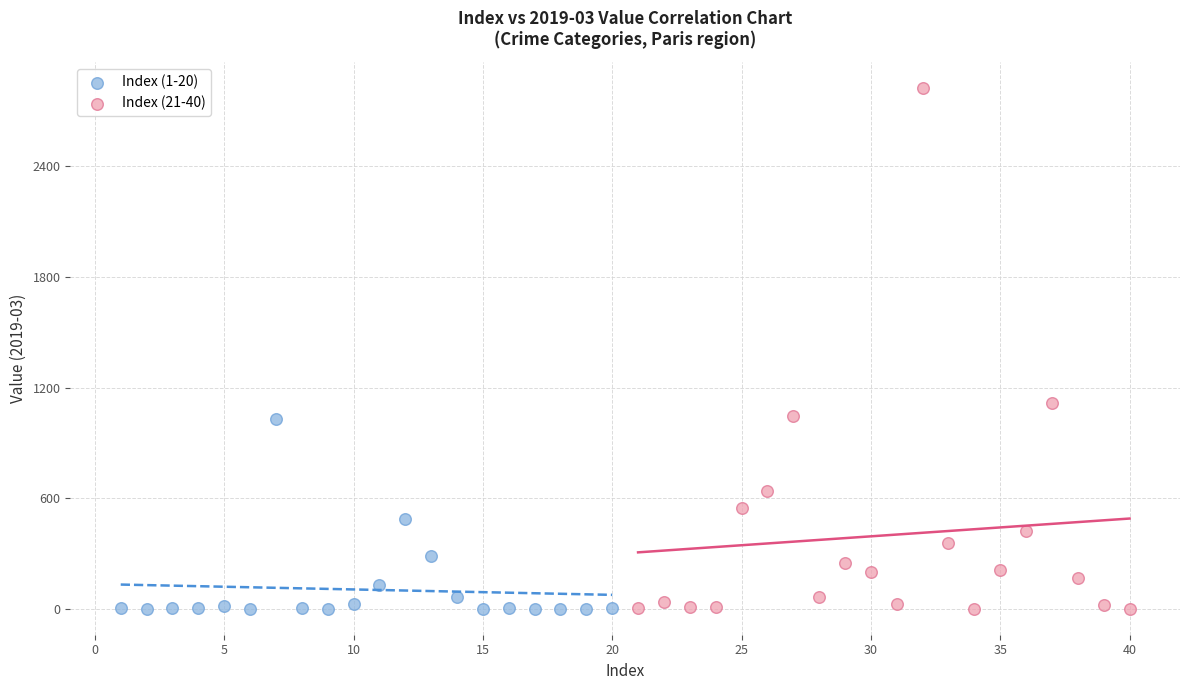

Which series has the largest Y range (max minus min)?

Index (21-40)